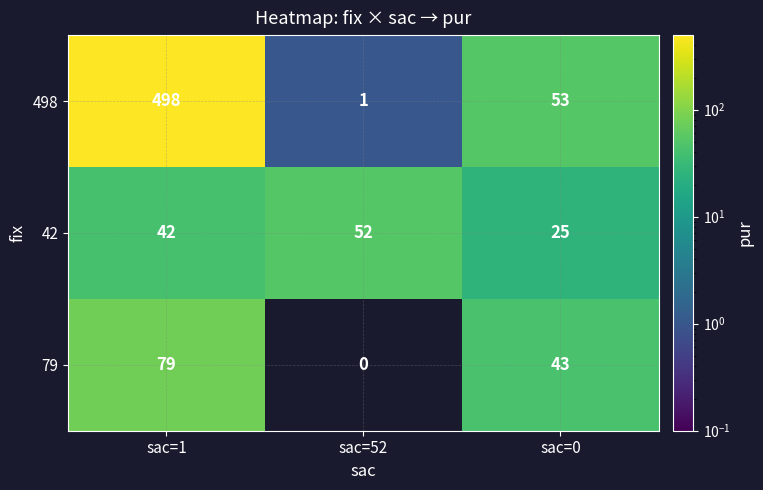

What is the difference between the maximum and second lowest values in the 79 series?

36